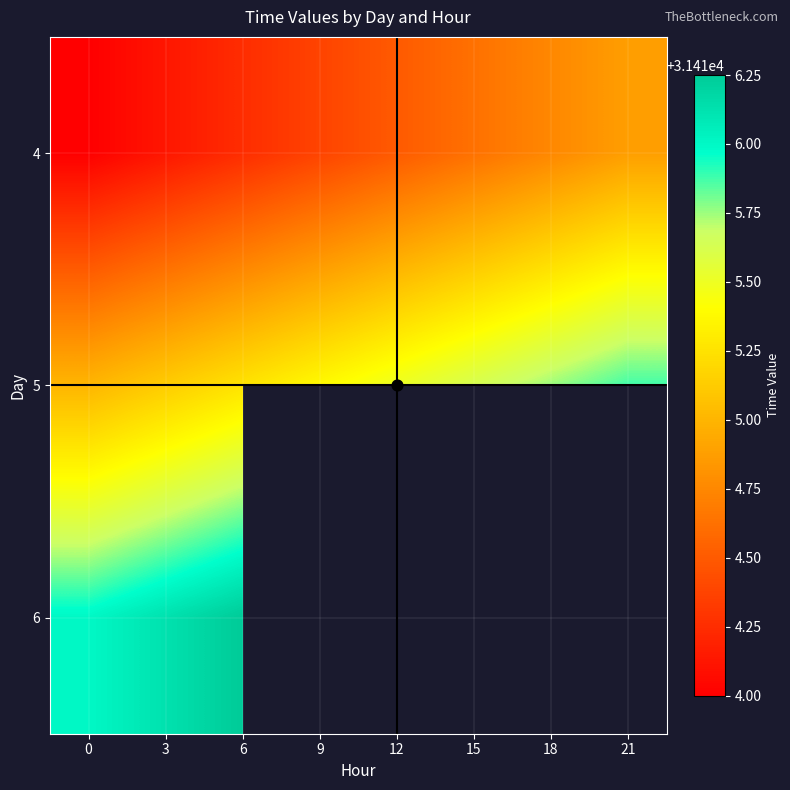

List the labels in order of 4 value, smallest first.

0, 3, 6, 9, 12, 15, 18, 21